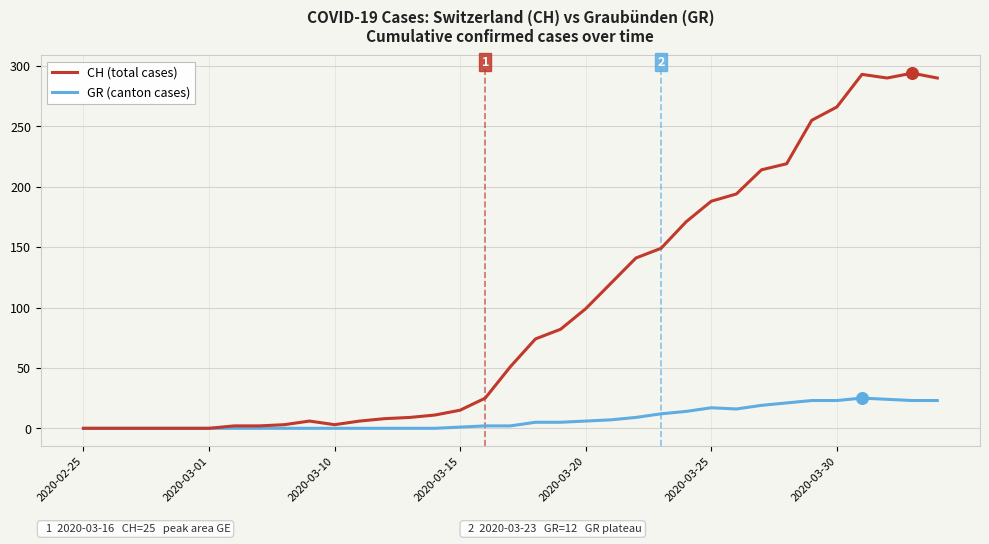

Which series has the largest total across all categories?

CH (total cases)